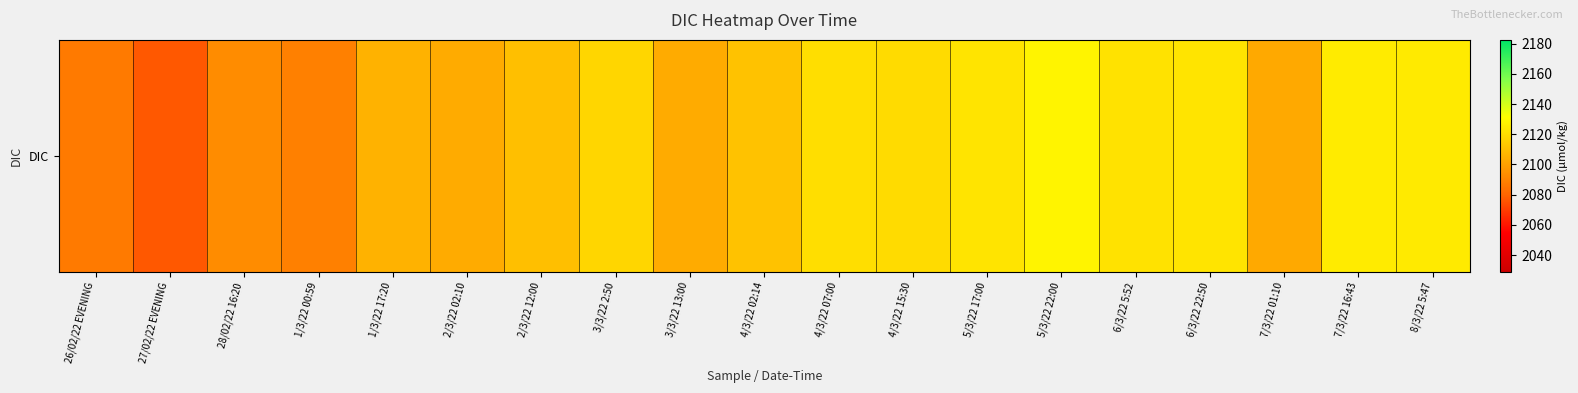

Which label corresponds to the smallest value in the chart?

27/02/22 EVENING